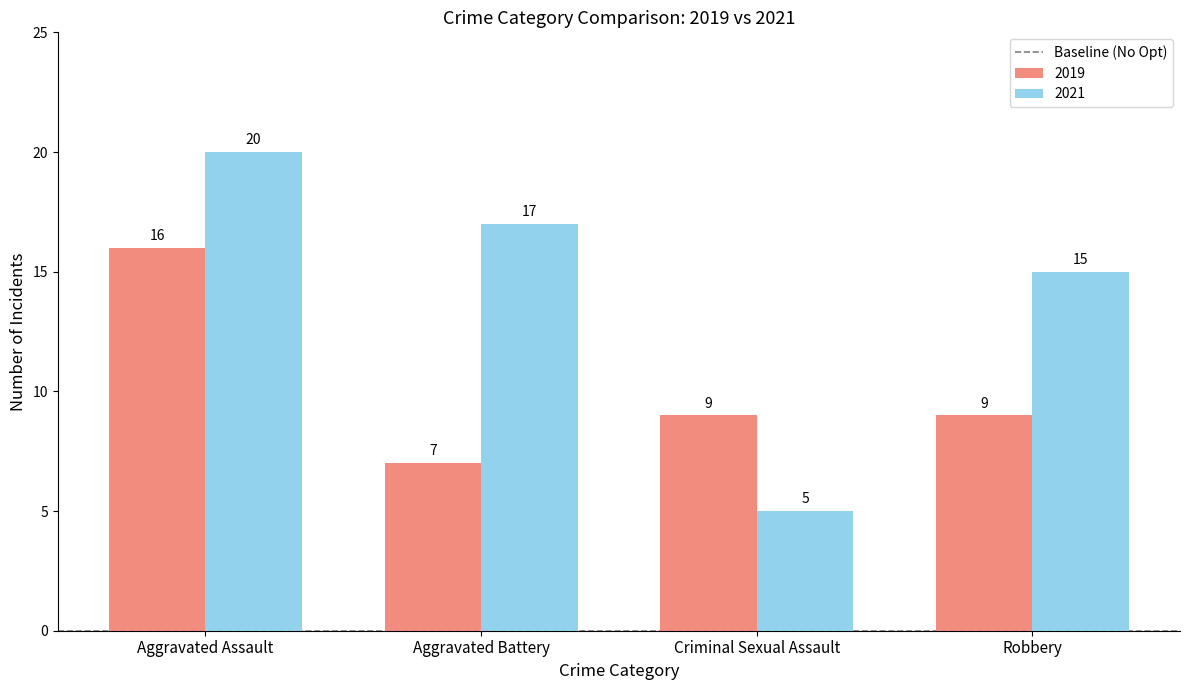

What position from the left is Criminal Sexual Assault?

3